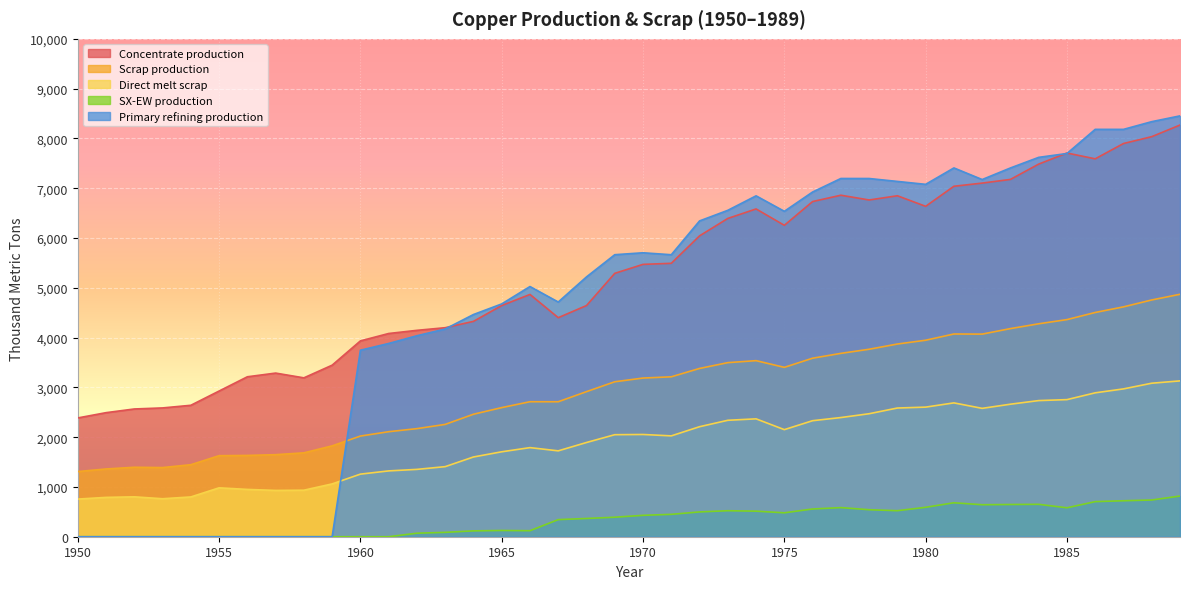

What is the value of the Direct melt scrap point at the 38th from the left?

2969.1